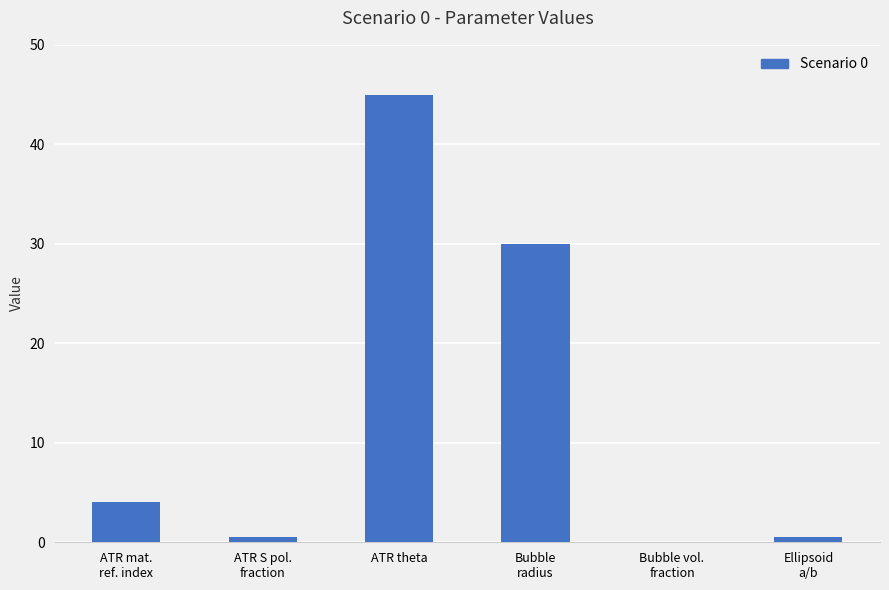

Reading left to right, extract all data points from this chart.

ATR mat.
ref. index=4.0	ATR S pol.
fraction=0.5	ATR theta=45.0	Bubble
radius=30.0	Bubble vol.
fraction=0.0	Ellipsoid
a/b=0.5